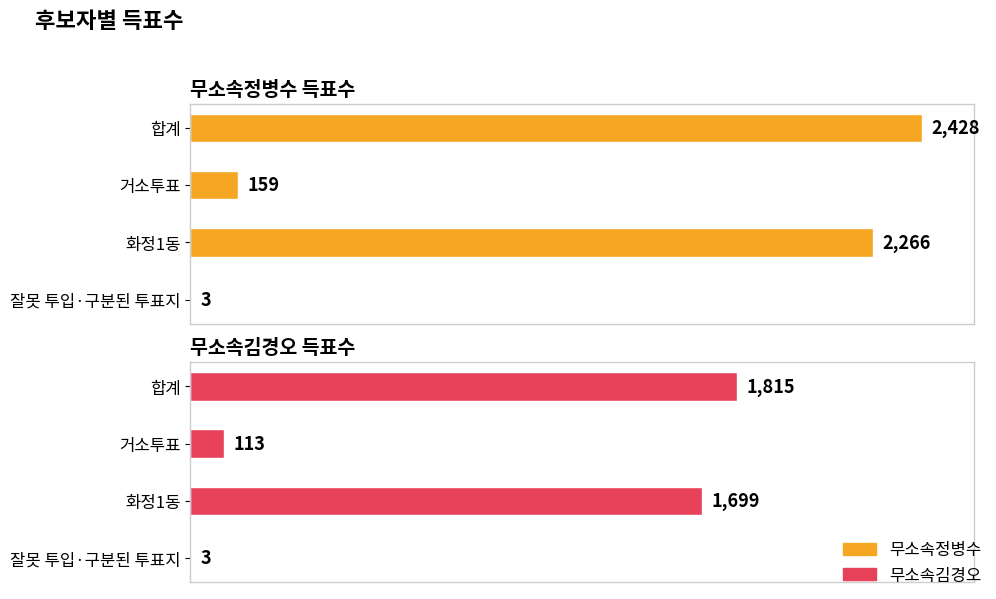

Which series has the largest total across all categories?

무소속정병수